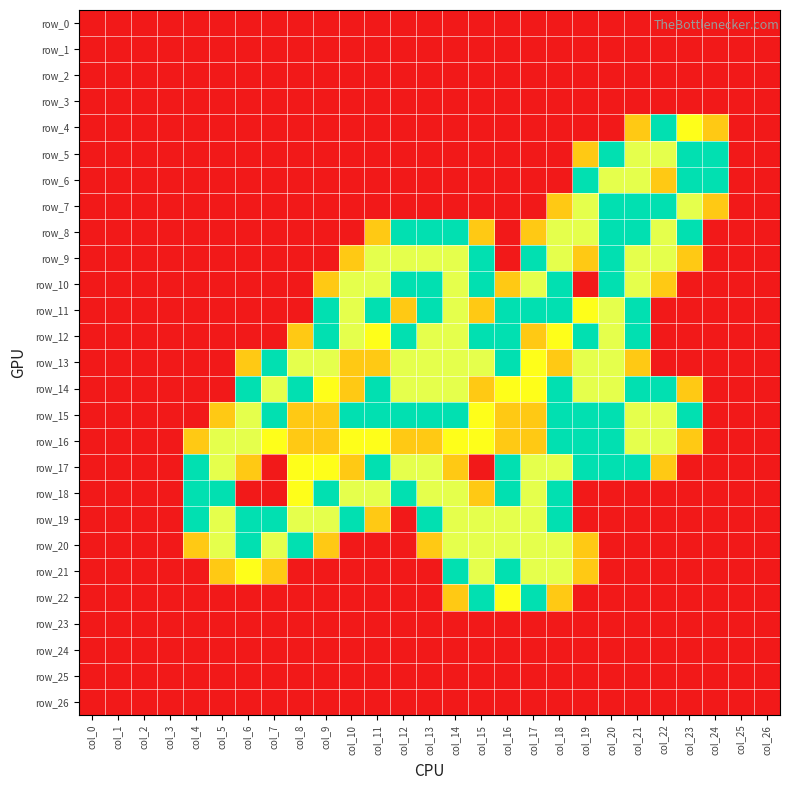

The row_10 series shows 2.7 at col_11. True or false?

False